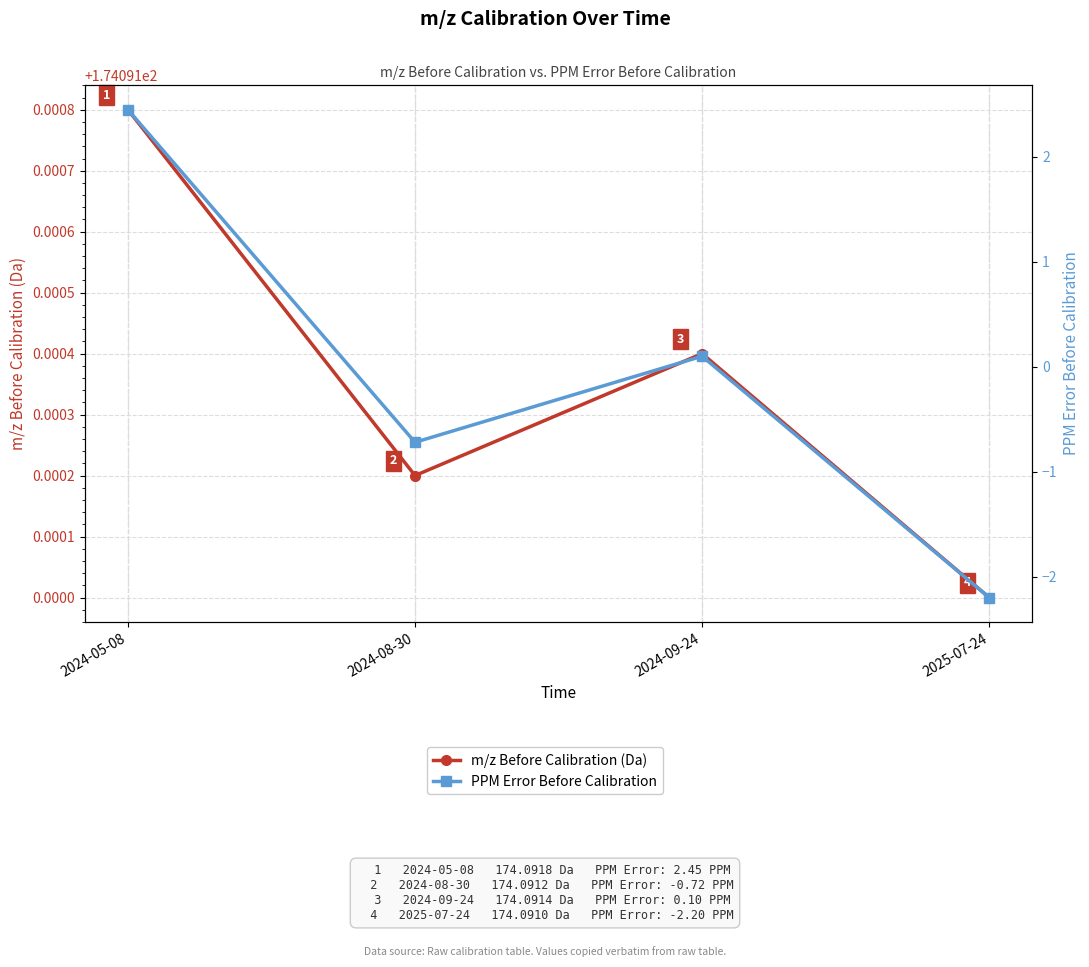

What is the total value across all series at 2024-08-30?

173.4